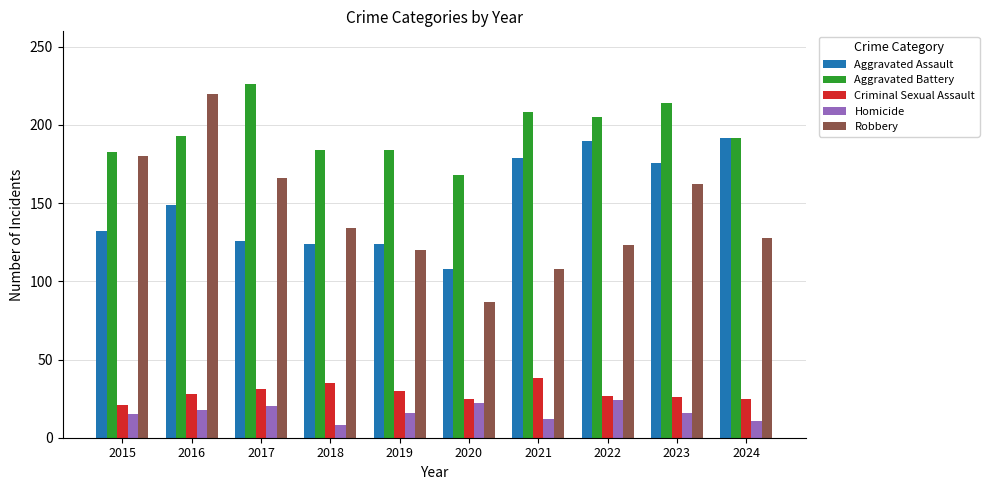

How many series are shown in this chart?

5